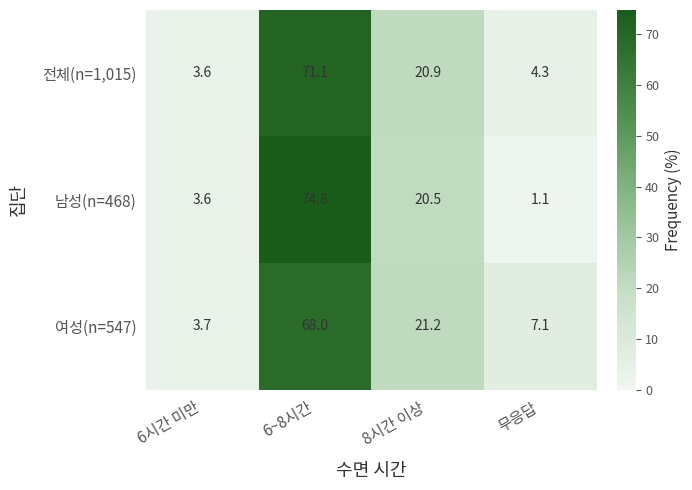

How many data points in 남성(n=468) are less than 20?

2